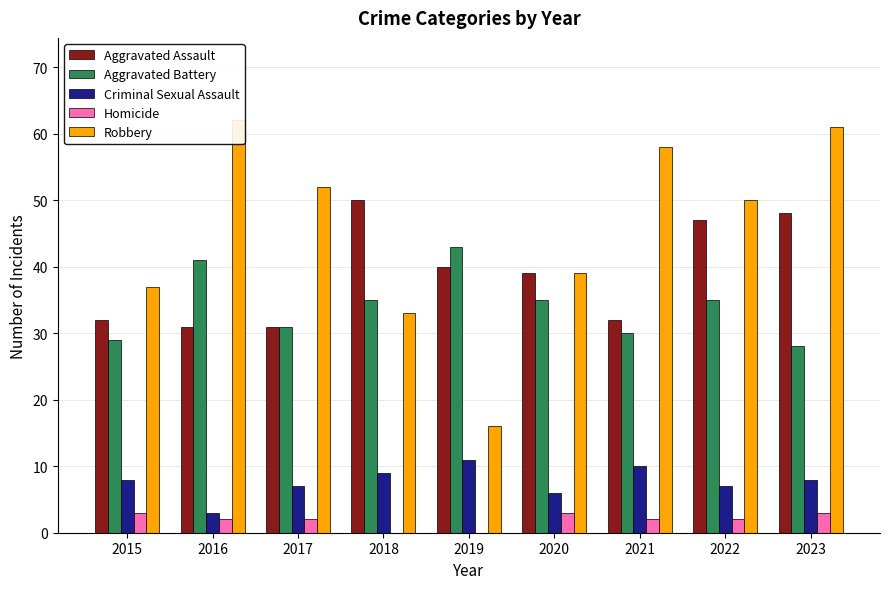

At which label does Robbery reach its peak?

2016